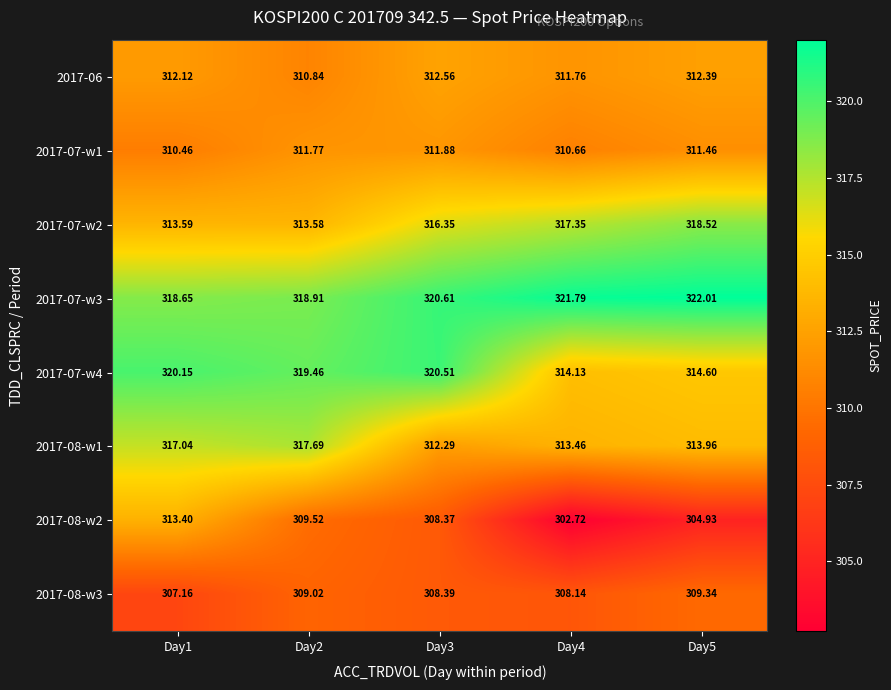

Reading right to left, extract all data points from this chart.

2017-06: Day5=312.4	Day4=311.8	Day3=312.6	Day2=310.8	Day1=312.1
2017-07-w1: Day5=311.5	Day4=310.7	Day3=311.9	Day2=311.8	Day1=310.5
2017-07-w2: Day5=318.5	Day4=317.4	Day3=316.4	Day2=313.6	Day1=313.6
2017-07-w3: Day5=322.0	Day4=321.8	Day3=320.6	Day2=318.9	Day1=318.6
2017-07-w4: Day5=314.6	Day4=314.1	Day3=320.5	Day2=319.5	Day1=320.1
2017-08-w1: Day5=314.0	Day4=313.5	Day3=312.3	Day2=317.7	Day1=317.0
2017-08-w2: Day5=304.9	Day4=302.7	Day3=308.4	Day2=309.5	Day1=313.4
2017-08-w3: Day5=309.3	Day4=308.1	Day3=308.4	Day2=309.0	Day1=307.2